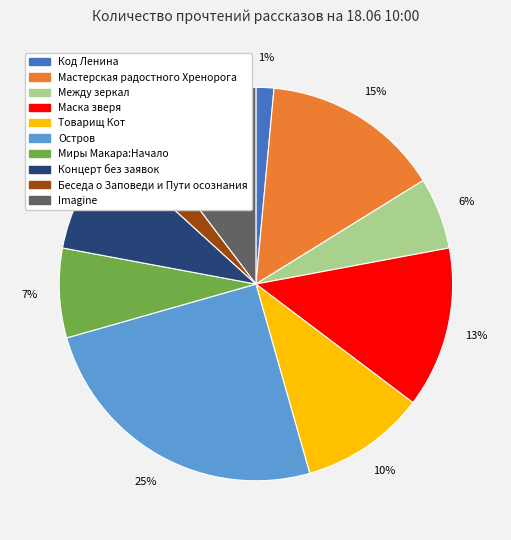

Which category has the biggest portion of the pie?

Остров